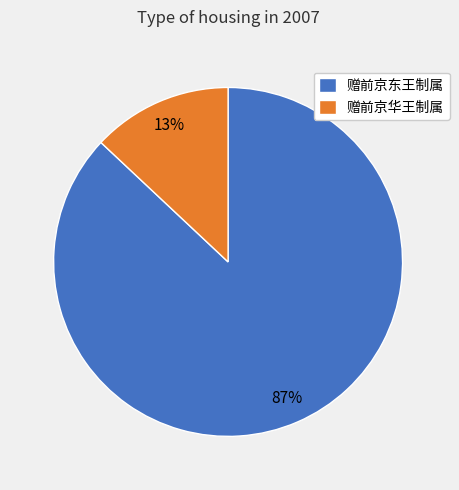

Is it true that 赠前京华王制属 is 19% of the pie?

False